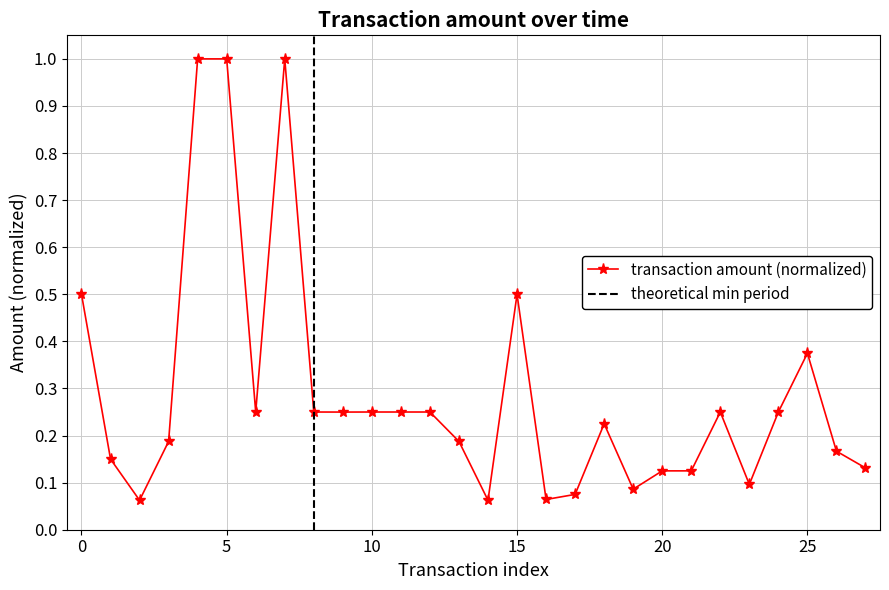

Read the value at 2.

0.1